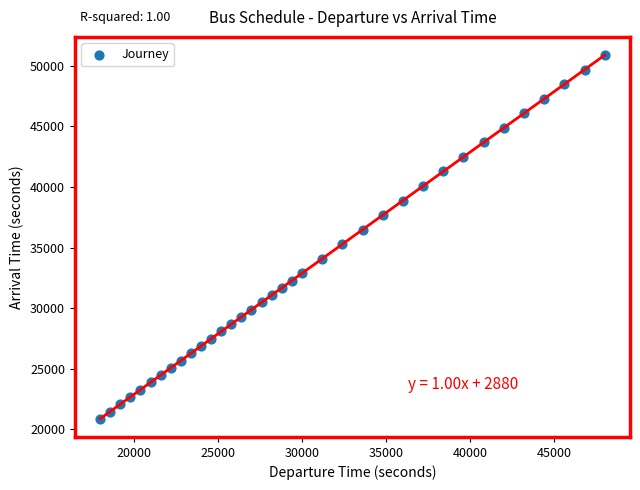

What is the range of X values (max minus min)?

30000